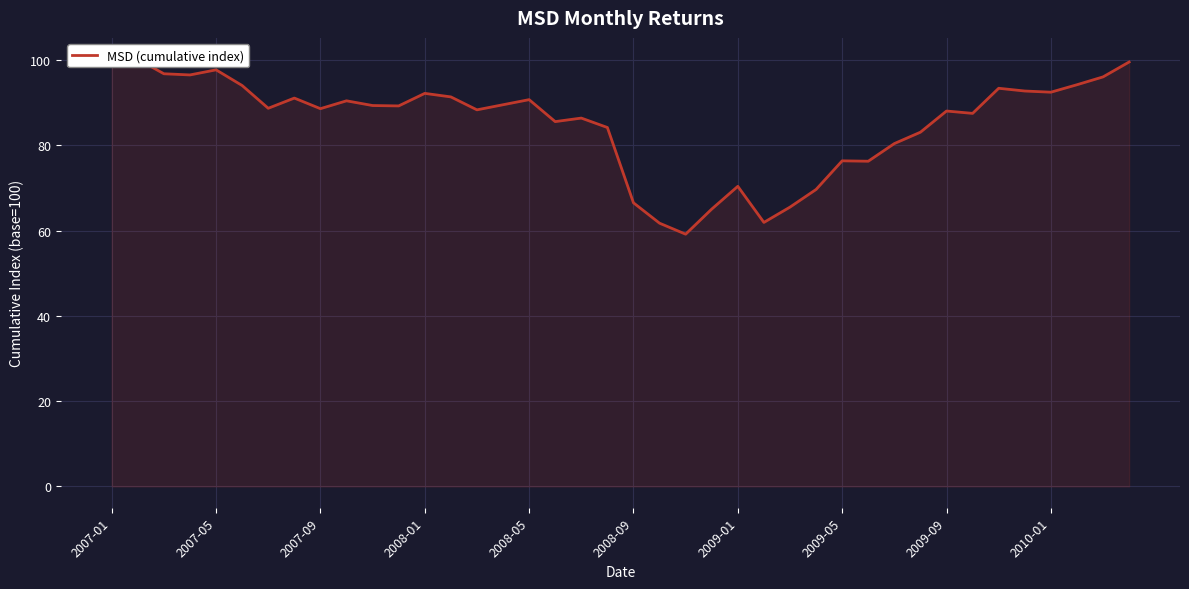

True or false: the data shows 155.1 at 2007-01.

False